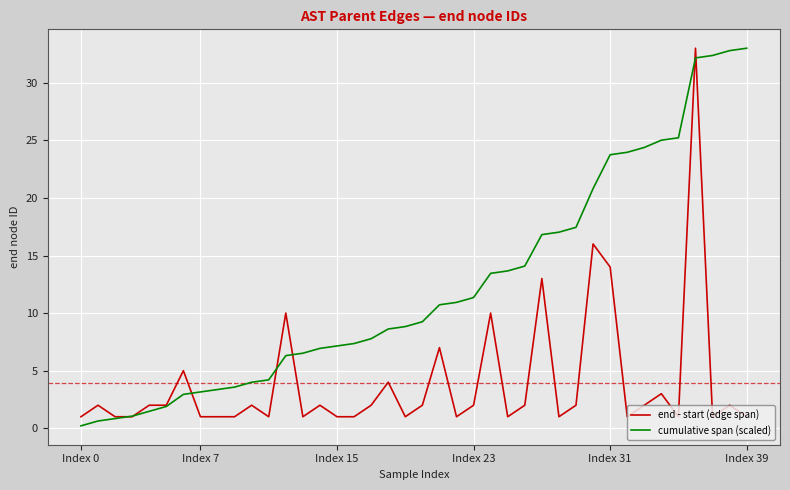

Reading left to right, what are all the values shown in this chart?

end - start (edge span): 1.0	2.0	1.0	1.0	2.0	2.0	5.0	1.0	1.0	1.0	2.0	1.0	10.0	1.0	2.0	1.0	1.0	2.0	4.0	1.0	2.0	7.0	1.0	2.0	10.0	1.0	2.0	13.0	1.0	2.0	16.0	14.0	1.0	2.0	3.0	1.0	33.0	1.0	2.0	1.0
cumulative span (scaled): 0.2	0.6	0.8	1.1	1.5	1.9	2.9	3.2	3.4	3.6	4.0	4.2	6.3	6.5	6.9	7.1	7.4	7.8	8.6	8.8	9.2	10.7	10.9	11.4	13.5	13.7	14.1	16.8	17.0	17.4	20.8	23.8	24.0	24.4	25.0	25.2	32.2	32.4	32.8	33.0